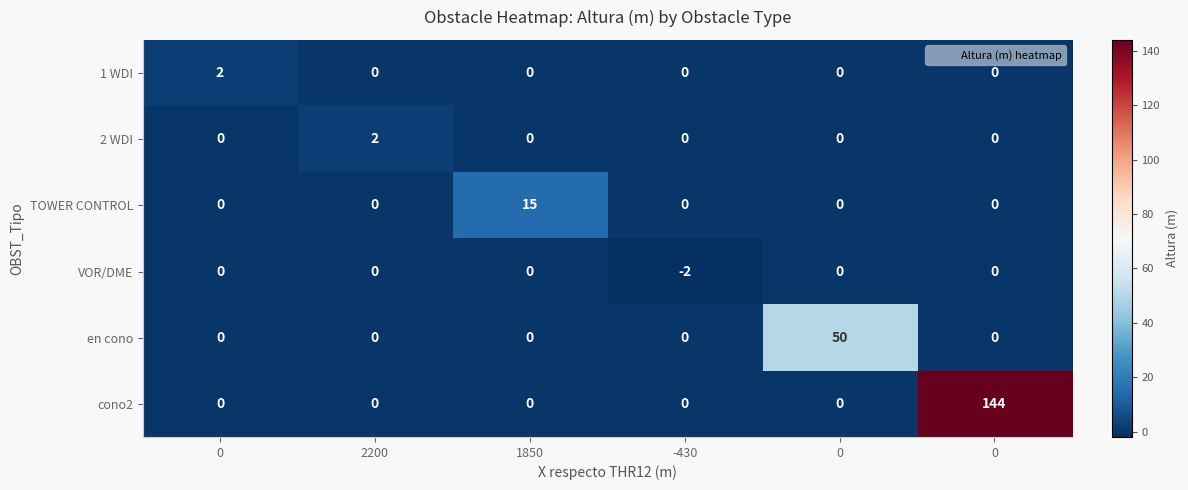

List the series in order of their peak value, lowest first.

VOR/DME, 1 WDI, 2 WDI, TOWER CONTROL, en cono, cono2